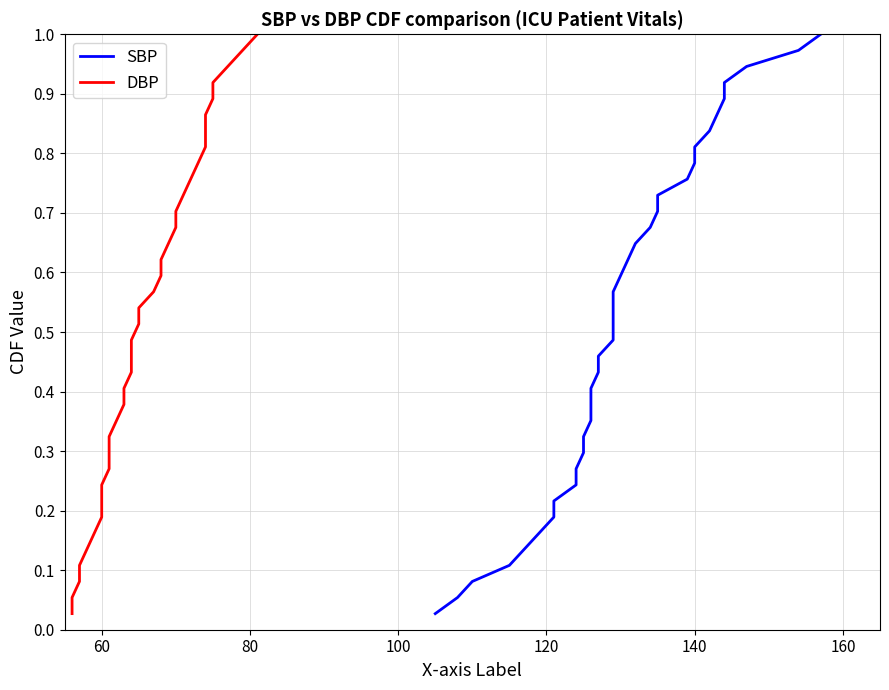

Reading left to right, list all the values displayed in this chart.

SBP: 0.0	0.1	0.1	0.1	0.1	0.2	0.2	0.2	0.2	0.3	0.3	0.3	0.4	0.4	0.4	0.4	0.5	0.5	0.5	0.5	0.6	0.6	0.6	0.6	0.7	0.7	0.7	0.8	0.8	0.8	0.8	0.9	0.9	0.9	0.9	1.0	1.0
DBP: 0.0	0.1	0.1	0.1	0.1	0.2	0.2	0.2	0.2	0.3	0.3	0.3	0.4	0.4	0.4	0.4	0.5	0.5	0.5	0.5	0.6	0.6	0.6	0.6	0.7	0.7	0.7	0.8	0.8	0.8	0.8	0.9	0.9	0.9	0.9	1.0	1.0